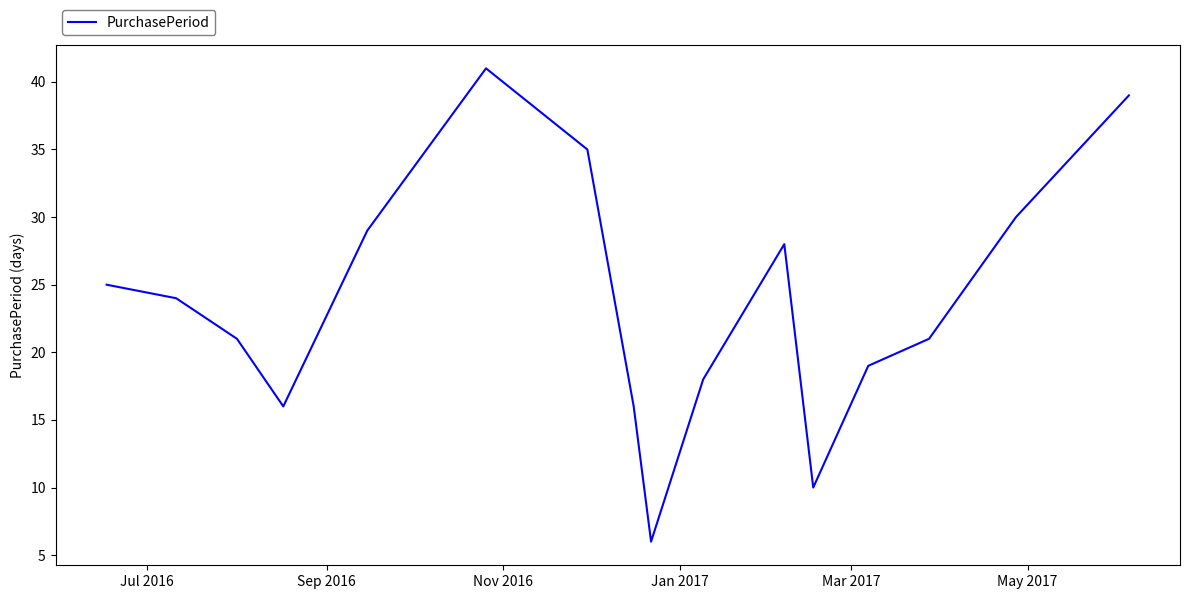

What is the maximum value shown in the chart?

41